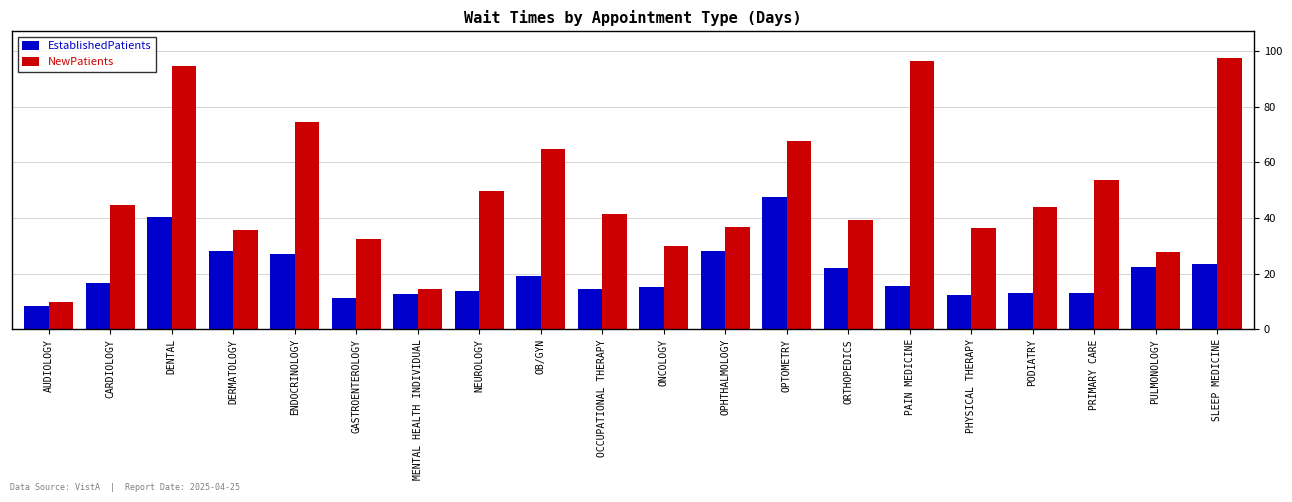

Does the chart contain stacked bars?

No